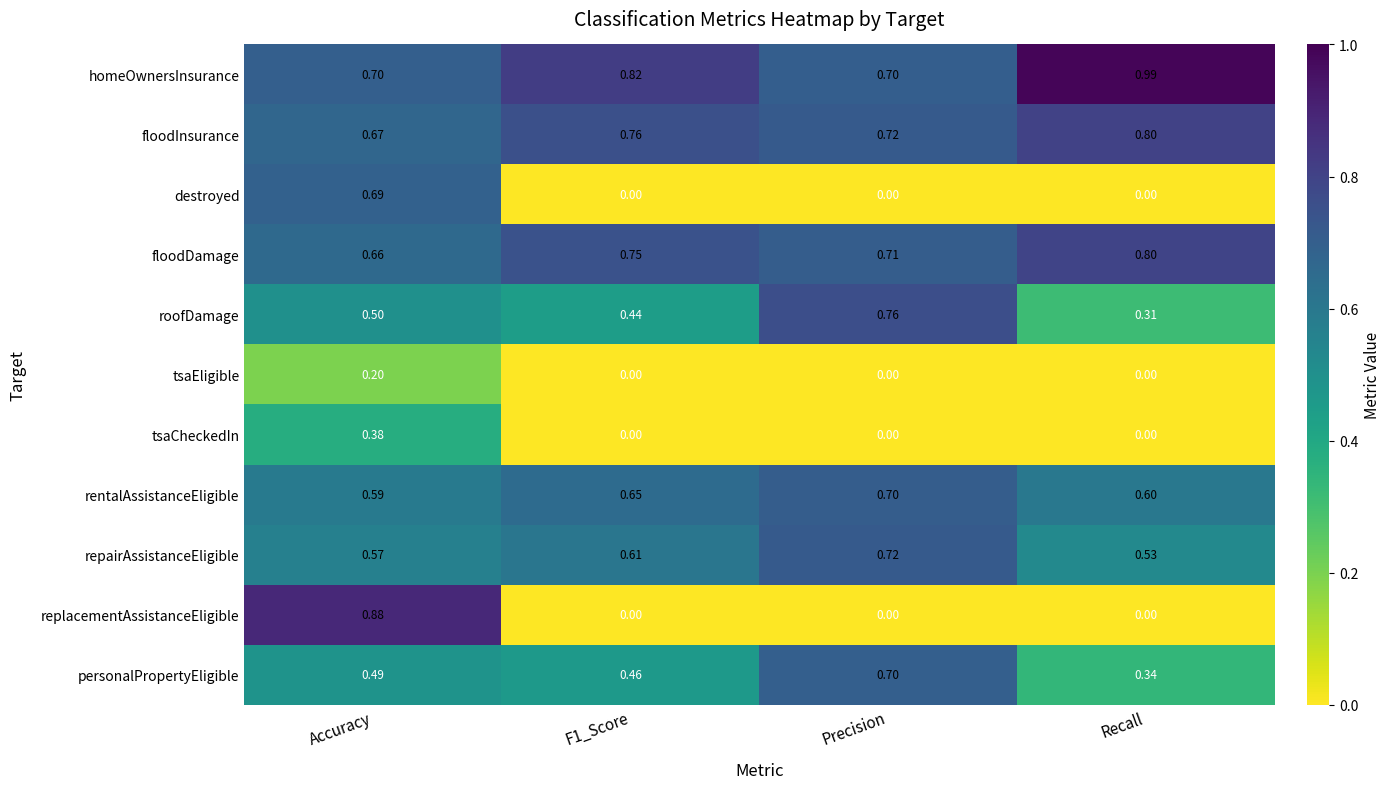

Which series has the widest spread of values?

replacementAssistanceEligible